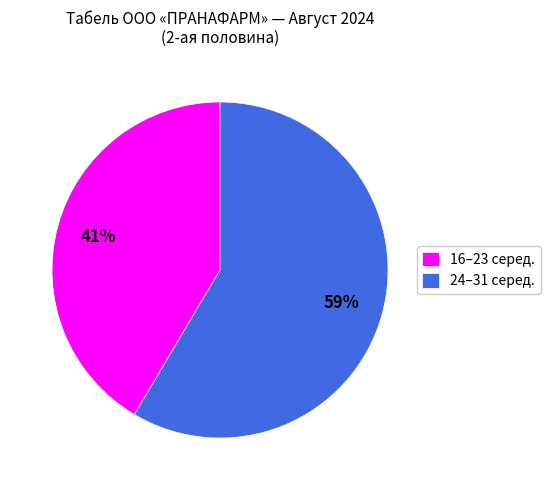

Which slice is the smallest?

16–23 серед.